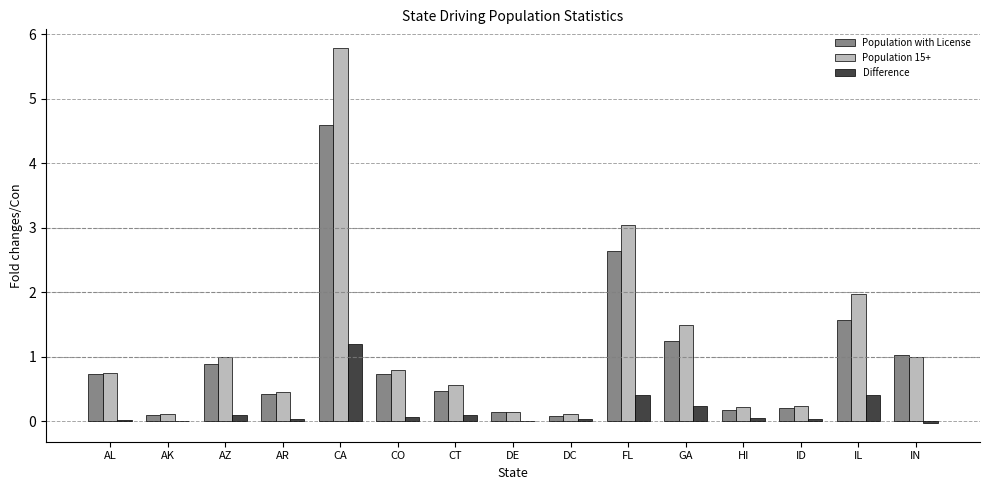

At which category is the sum across all series the highest?

CA